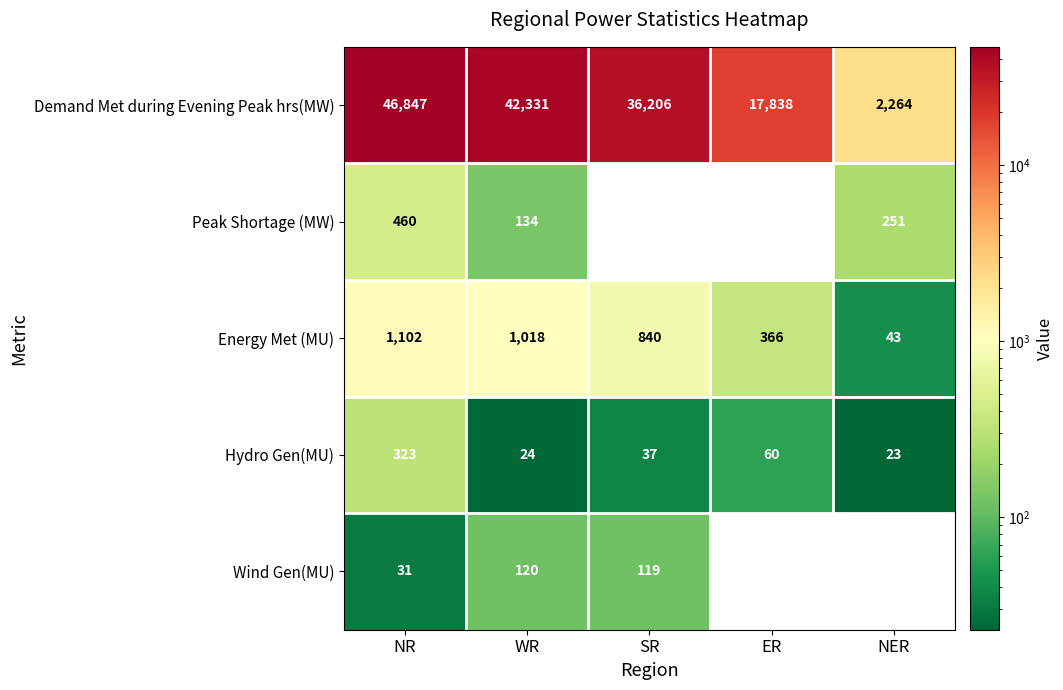

How many Peak Shortage (MW) values are between 0 and 251?

4